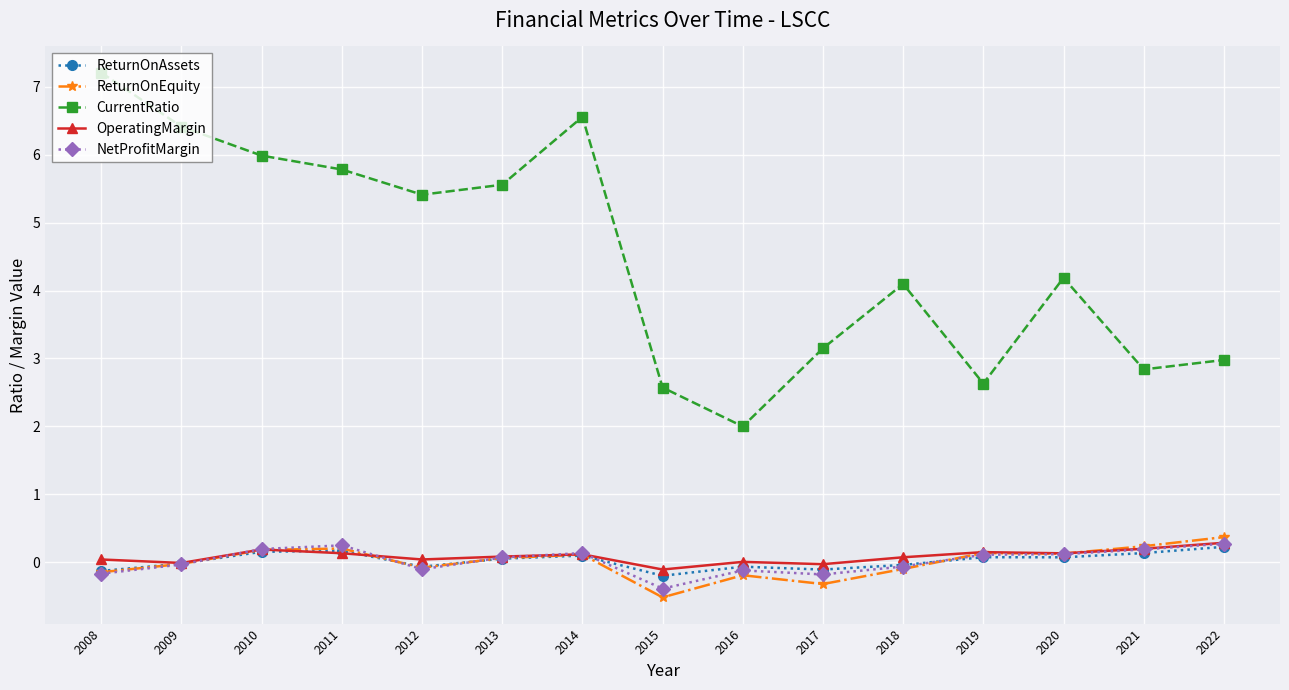

True or false: NetProfitMargin and ReturnOnEquity intersect in this chart.

True